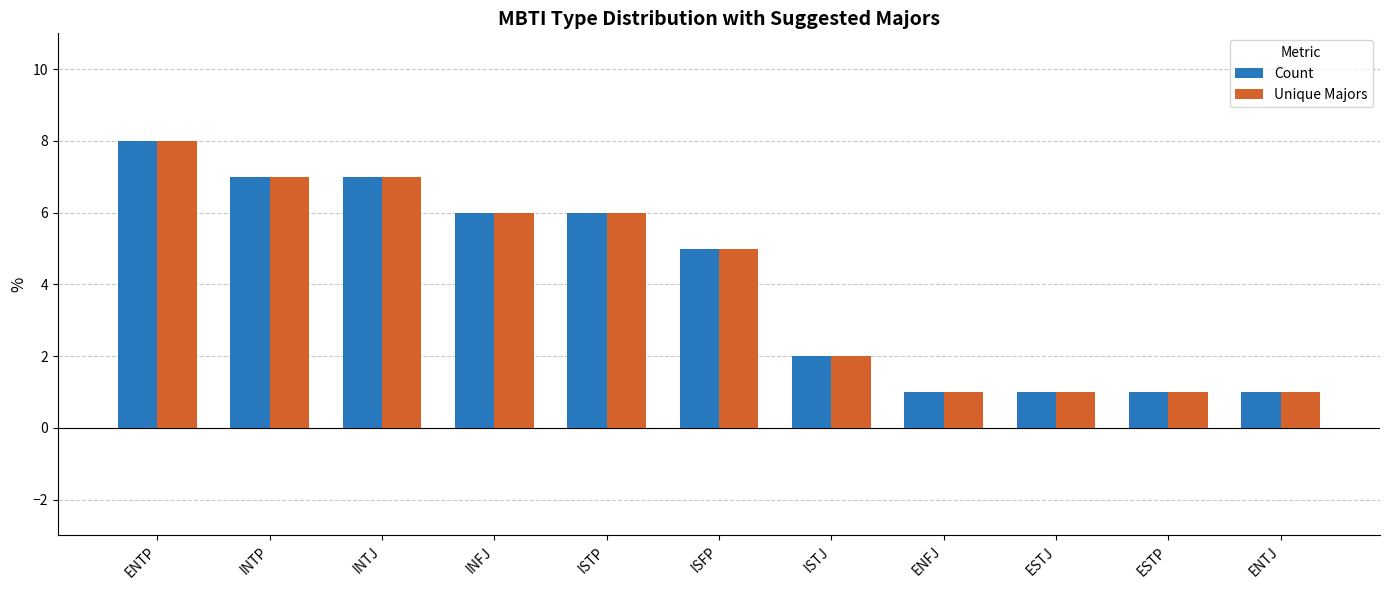

Is it true that Unique Majors equals 2 at INTJ?

False